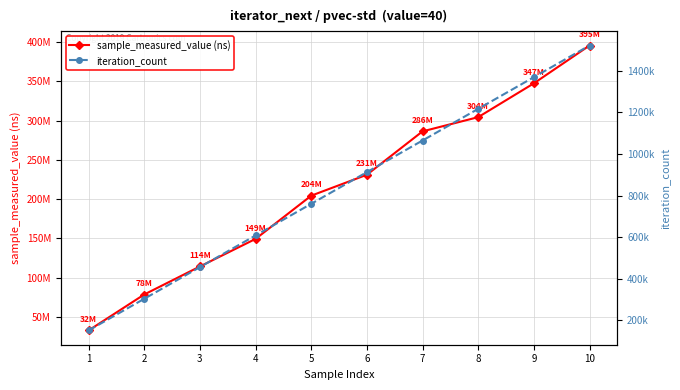

What are all the series names shown in the legend?

sample_measured_value (ns), iteration_count